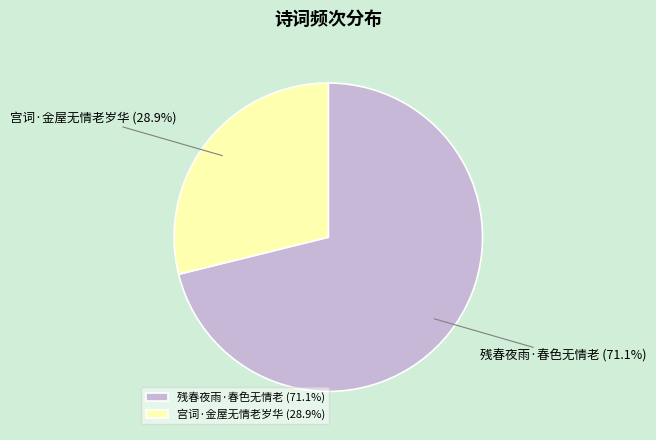

True or false: 宫词·金屋无情老岁华 accounts for 35% of the total.

False